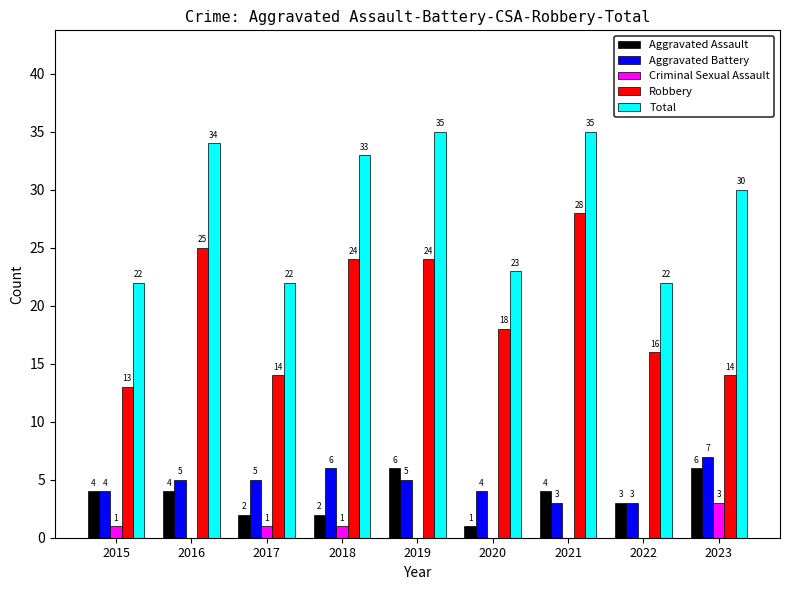

Reading left to right, list all the values displayed in this chart.

Aggravated Assault: 2015=4	2016=4	2017=2	2018=2	2019=6	2020=1	2021=4	2022=3	2023=6
Aggravated Battery: 2015=4	2016=5	2017=5	2018=6	2019=5	2020=4	2021=3	2022=3	2023=7
Criminal Sexual Assault: 2015=1	2016=0	2017=1	2018=1	2019=0	2020=0	2021=0	2022=0	2023=3
Robbery: 2015=13	2016=25	2017=14	2018=24	2019=24	2020=18	2021=28	2022=16	2023=14
Total: 2015=22	2016=34	2017=22	2018=33	2019=35	2020=23	2021=35	2022=22	2023=30